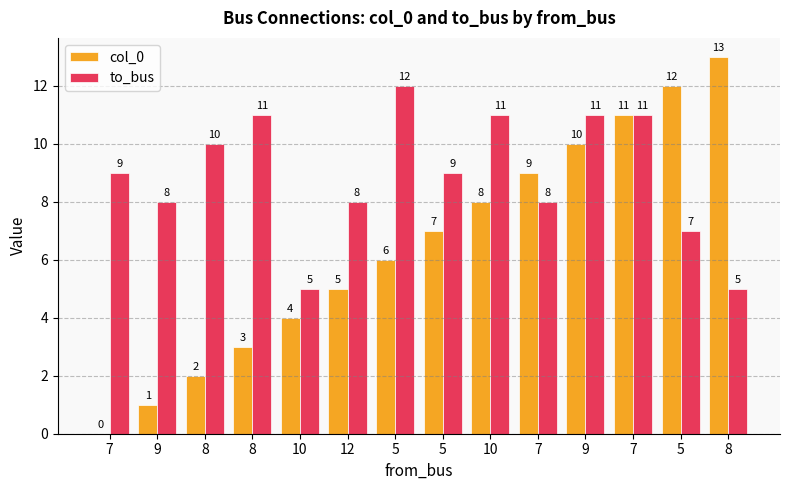

How many series are shown in this chart?

2